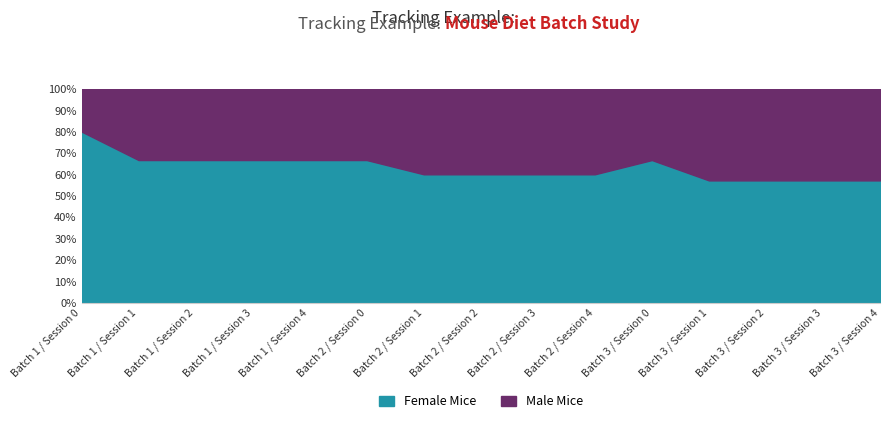

At which category does the chart reach its minimum across all series?

Batch 1 / Session 0